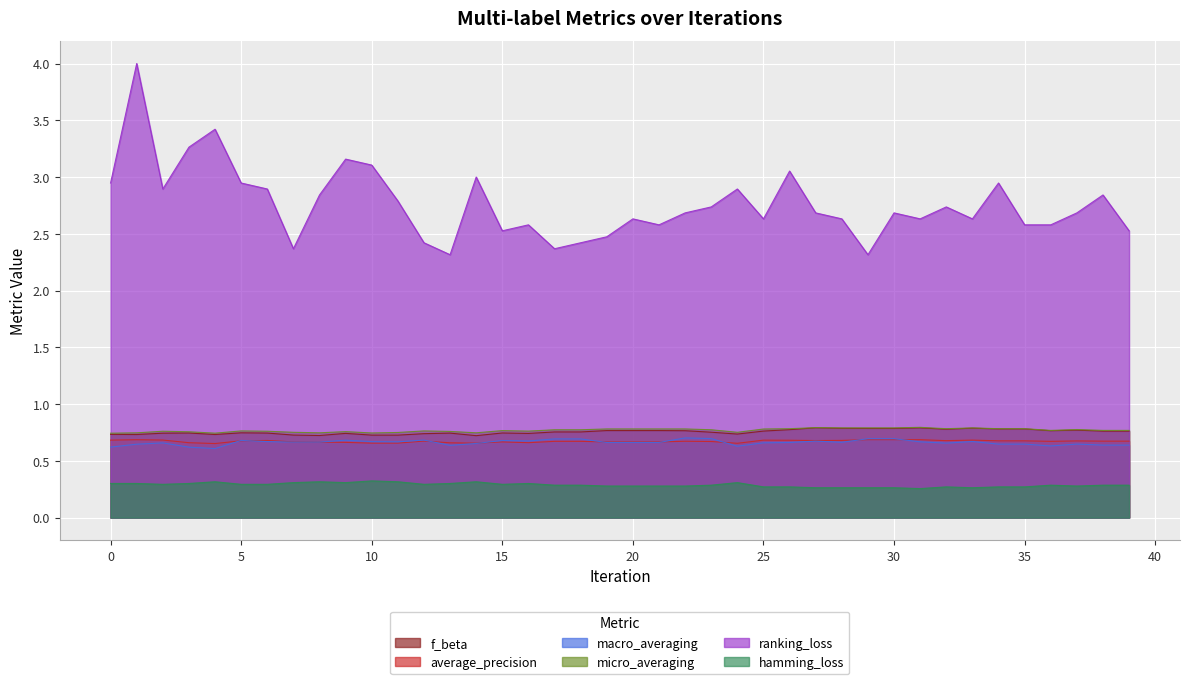

True or false: average_precision and micro_averaging cross at least once.

False